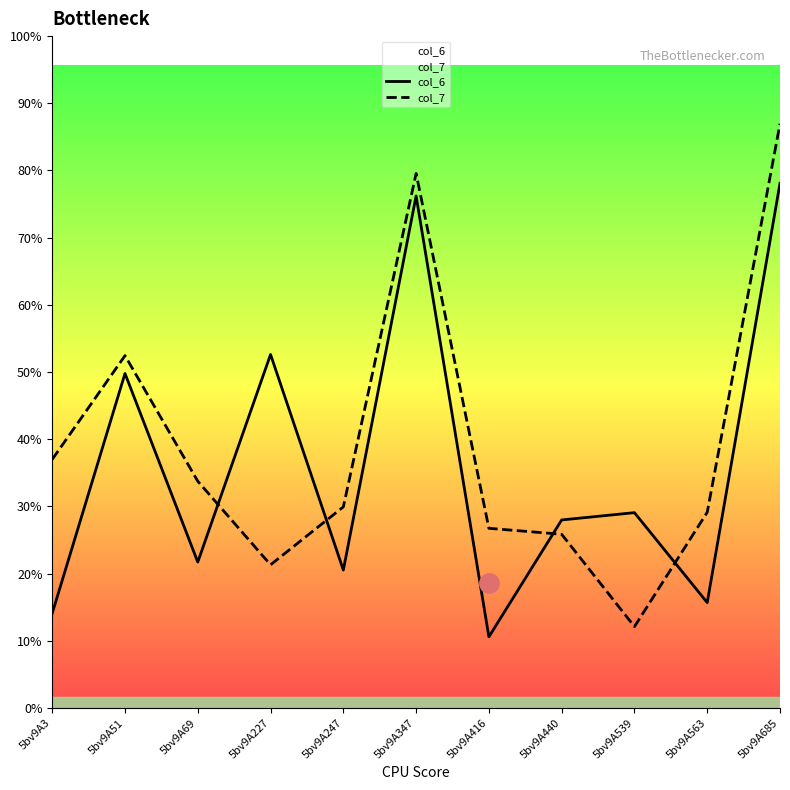

True or false: col_6 has more than 1 interior local peaks.

True